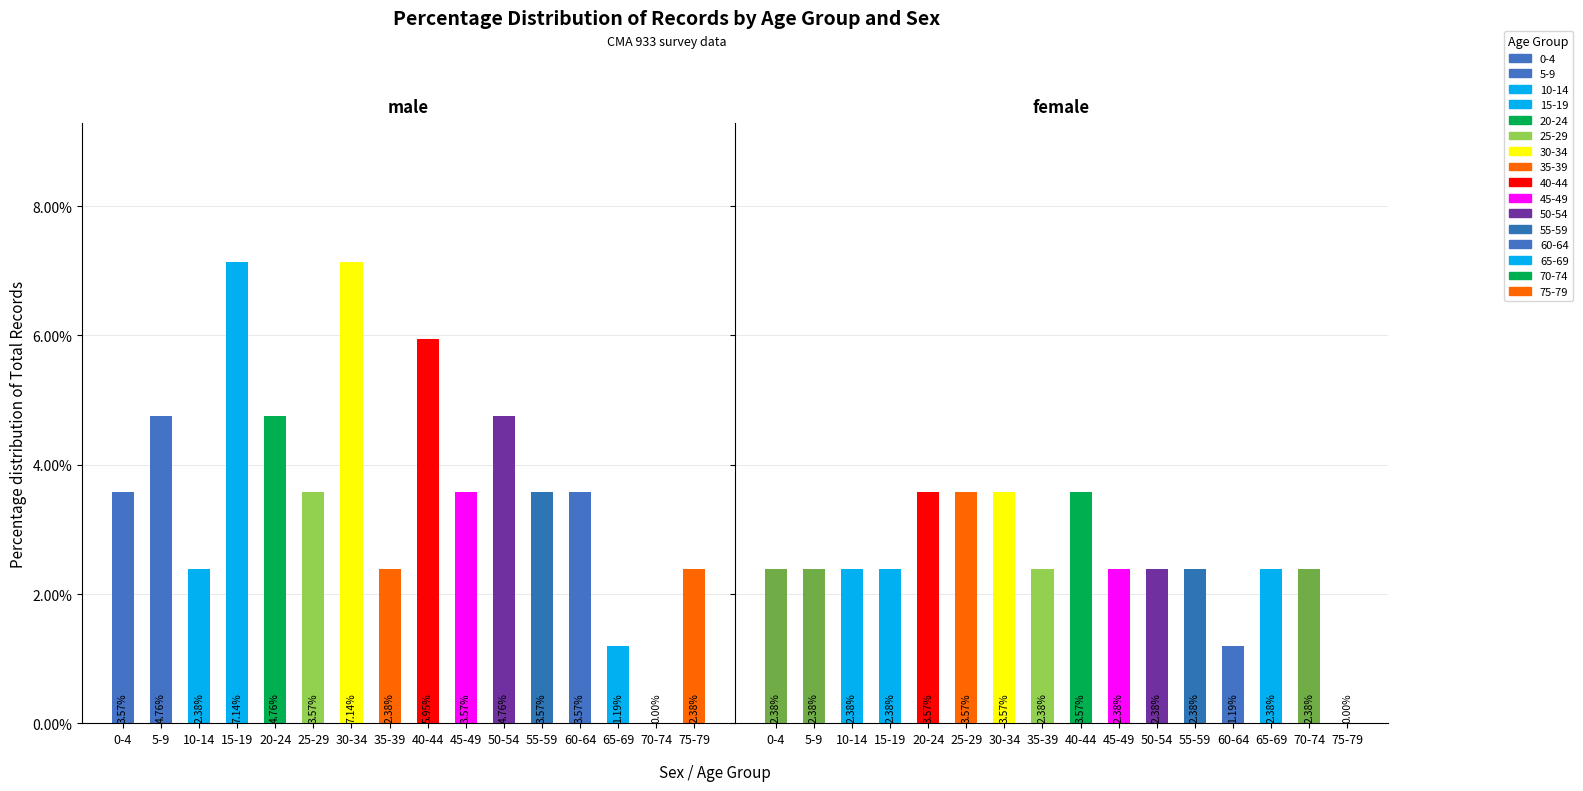

What position from the right is 0-4?

16